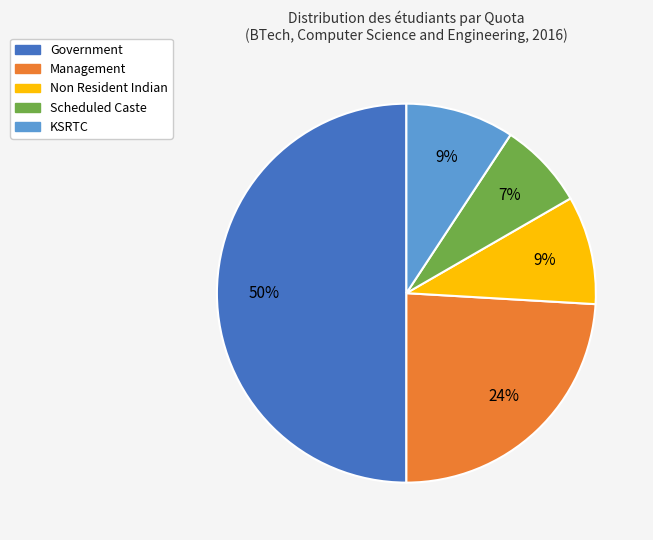

The Management slice represents 24% of the pie. True or false?

True